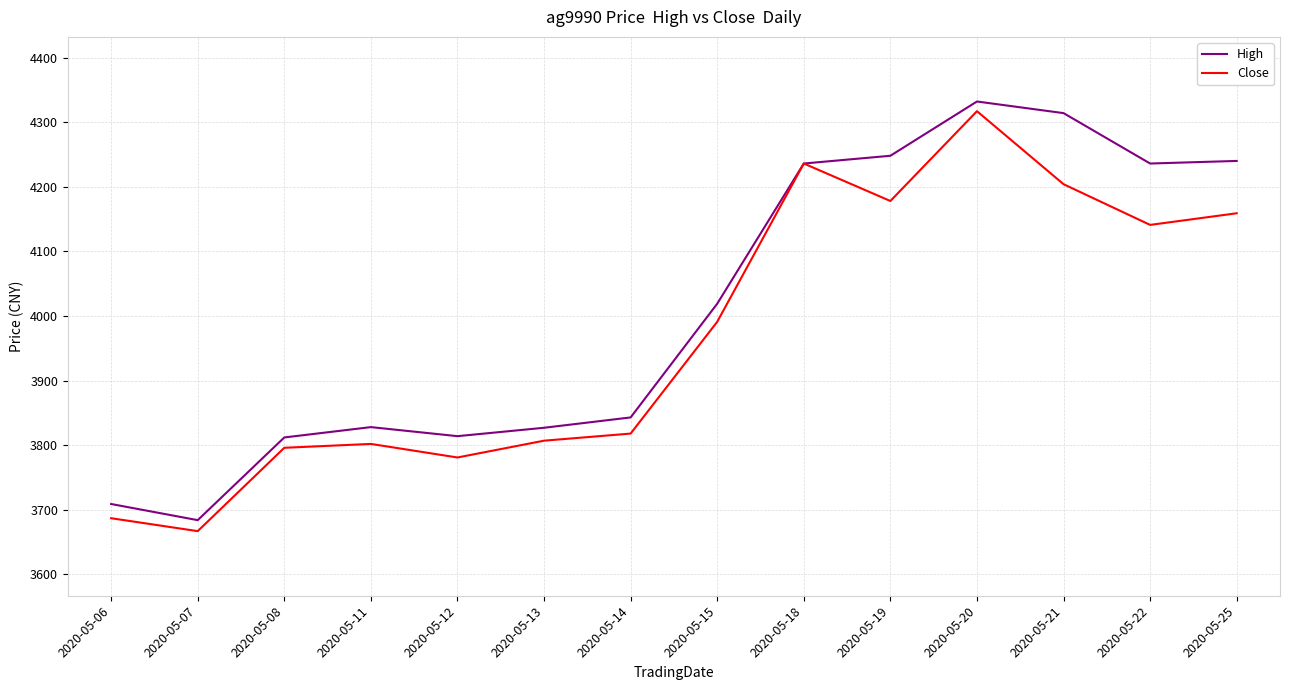

The Close series shows 3818 at 2020-05-14. True or false?

True